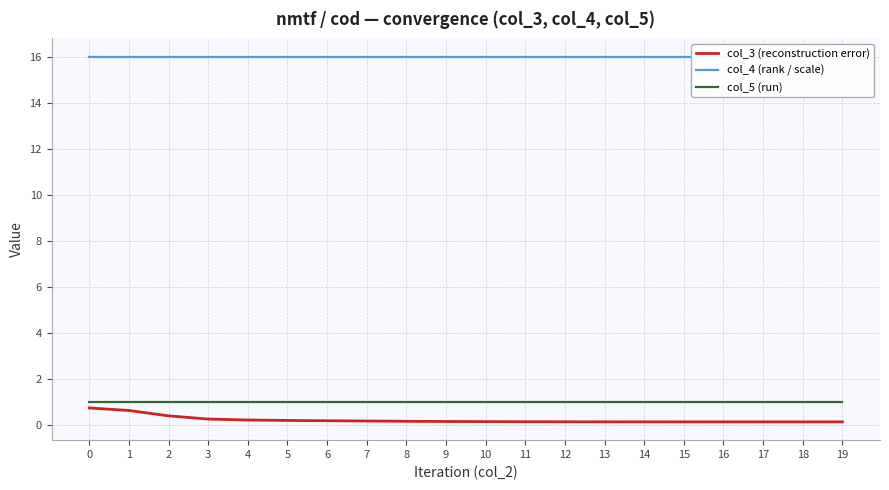

What value does the col_4 (rank / scale) series have at 3?

16.0